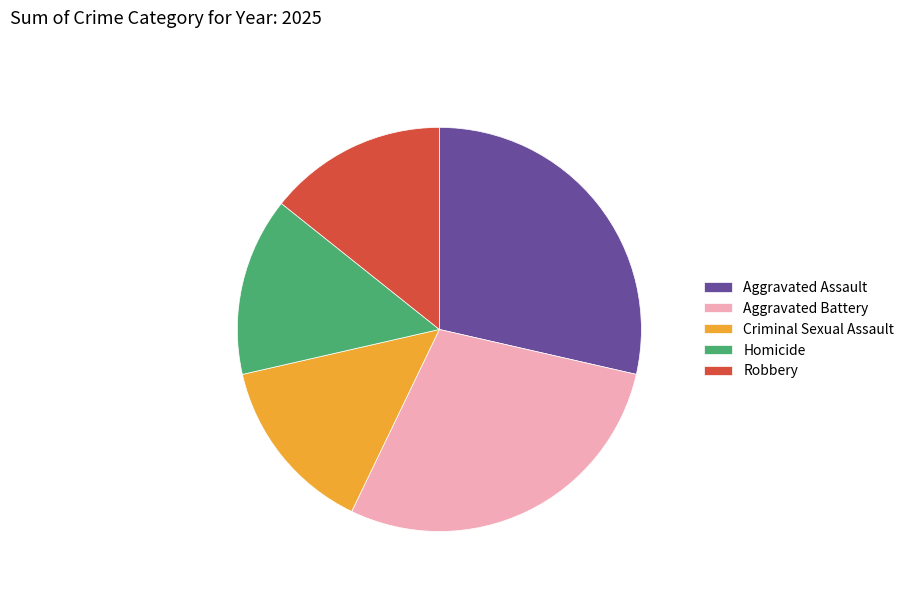

Is Aggravated Assault the majority of the pie?

No